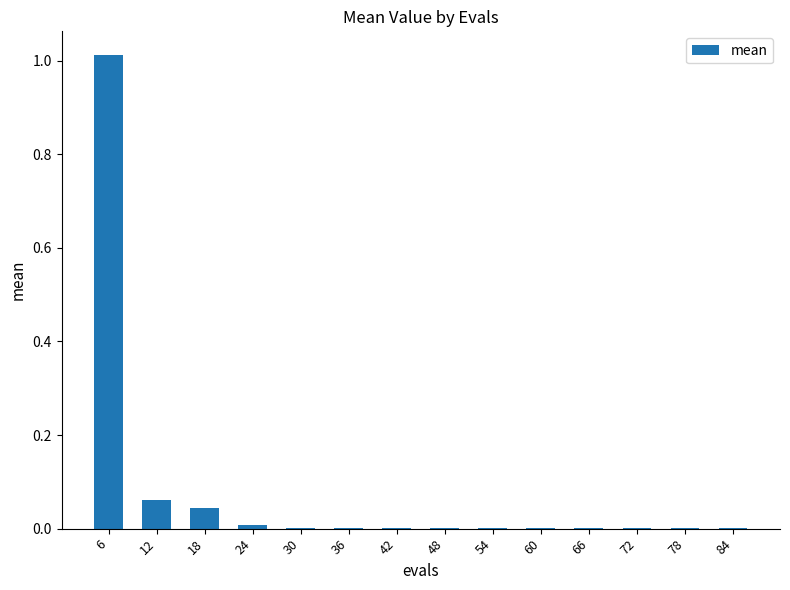

The chart shows a value of 0.0 at 42. True or false?

True